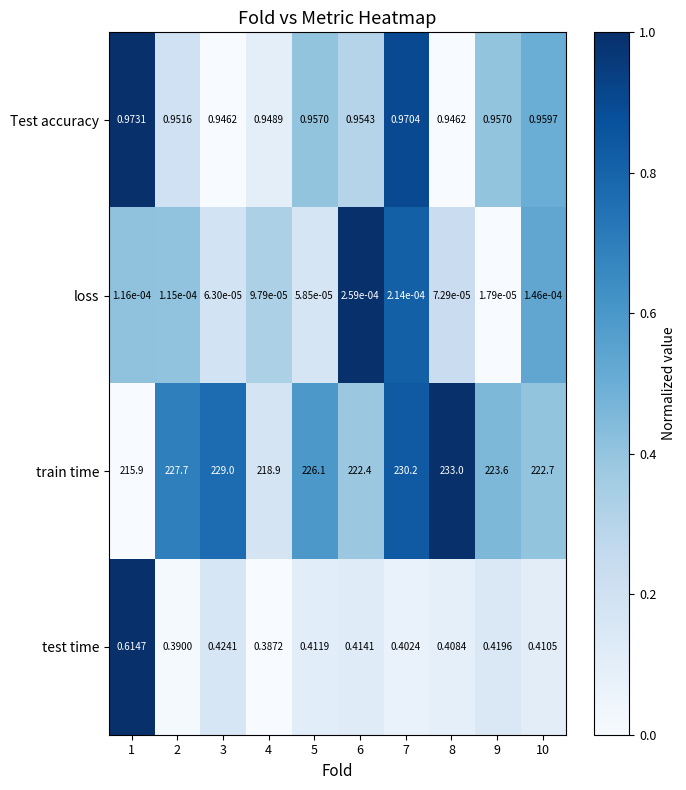

Is the value of test time at 1 greater than the value of train time at 3?

No